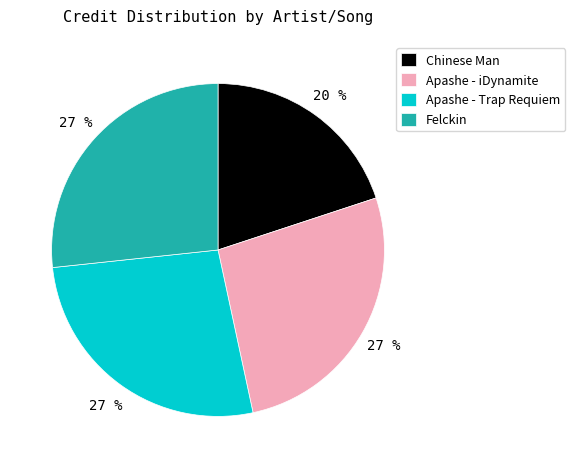

Which category has the smallest portion of the pie?

Chinese Man